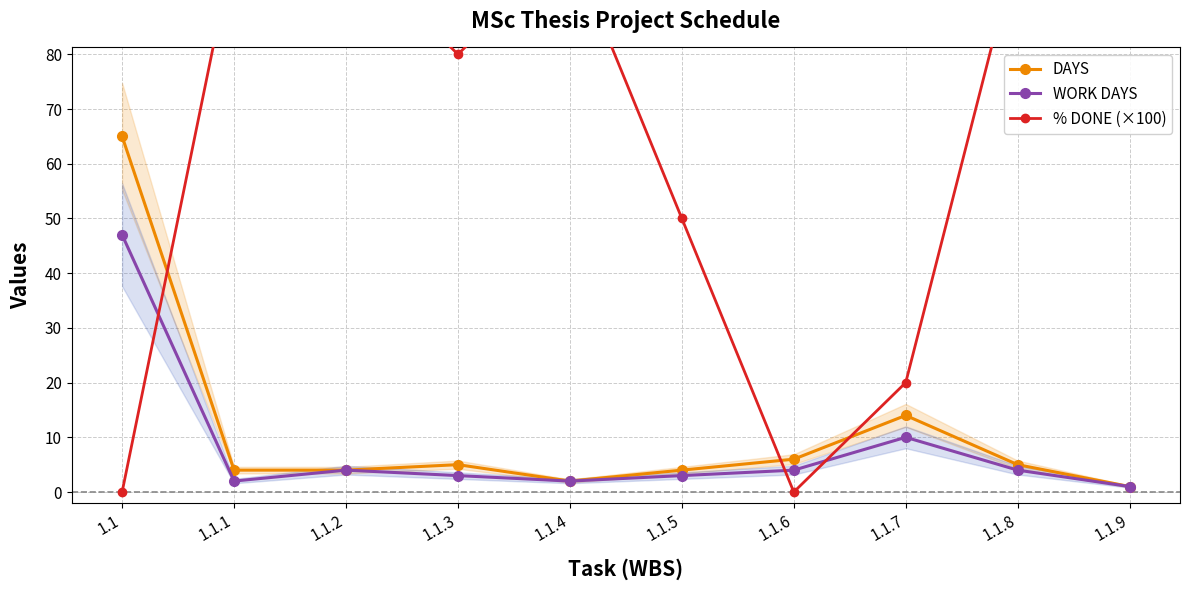

True or false: WORK DAYS and % DONE (×100) cross at least once.

True